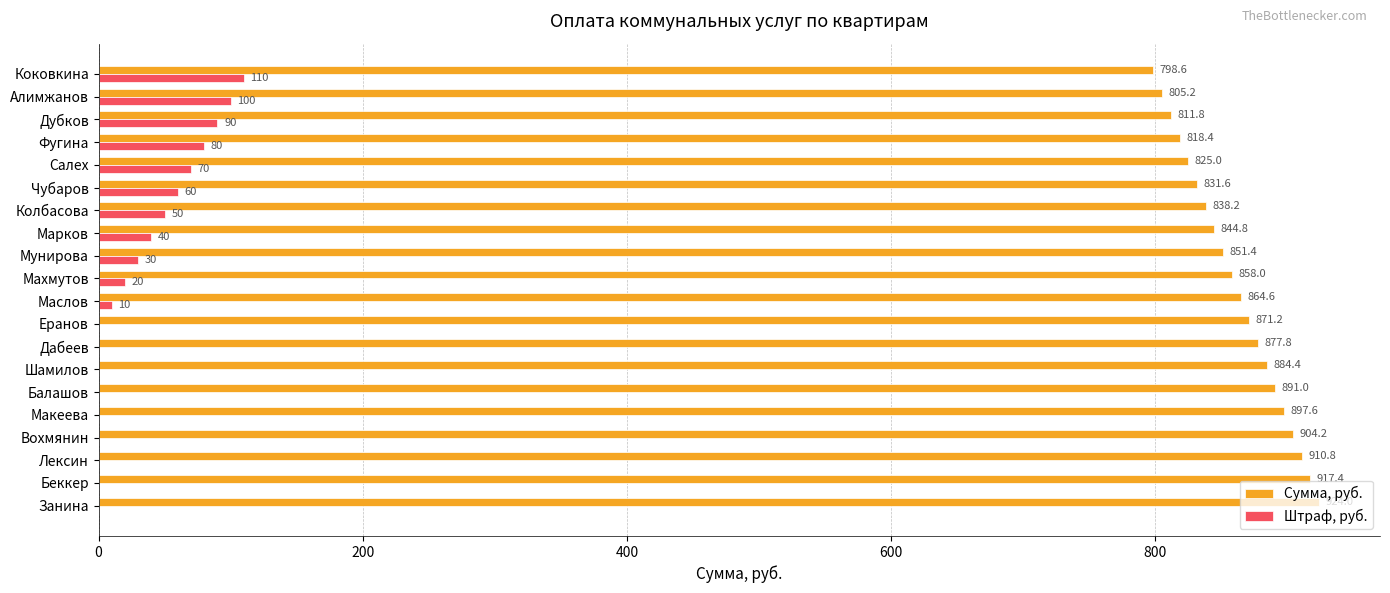

At which label is Сумма, руб. closest to 861?

Махмутов